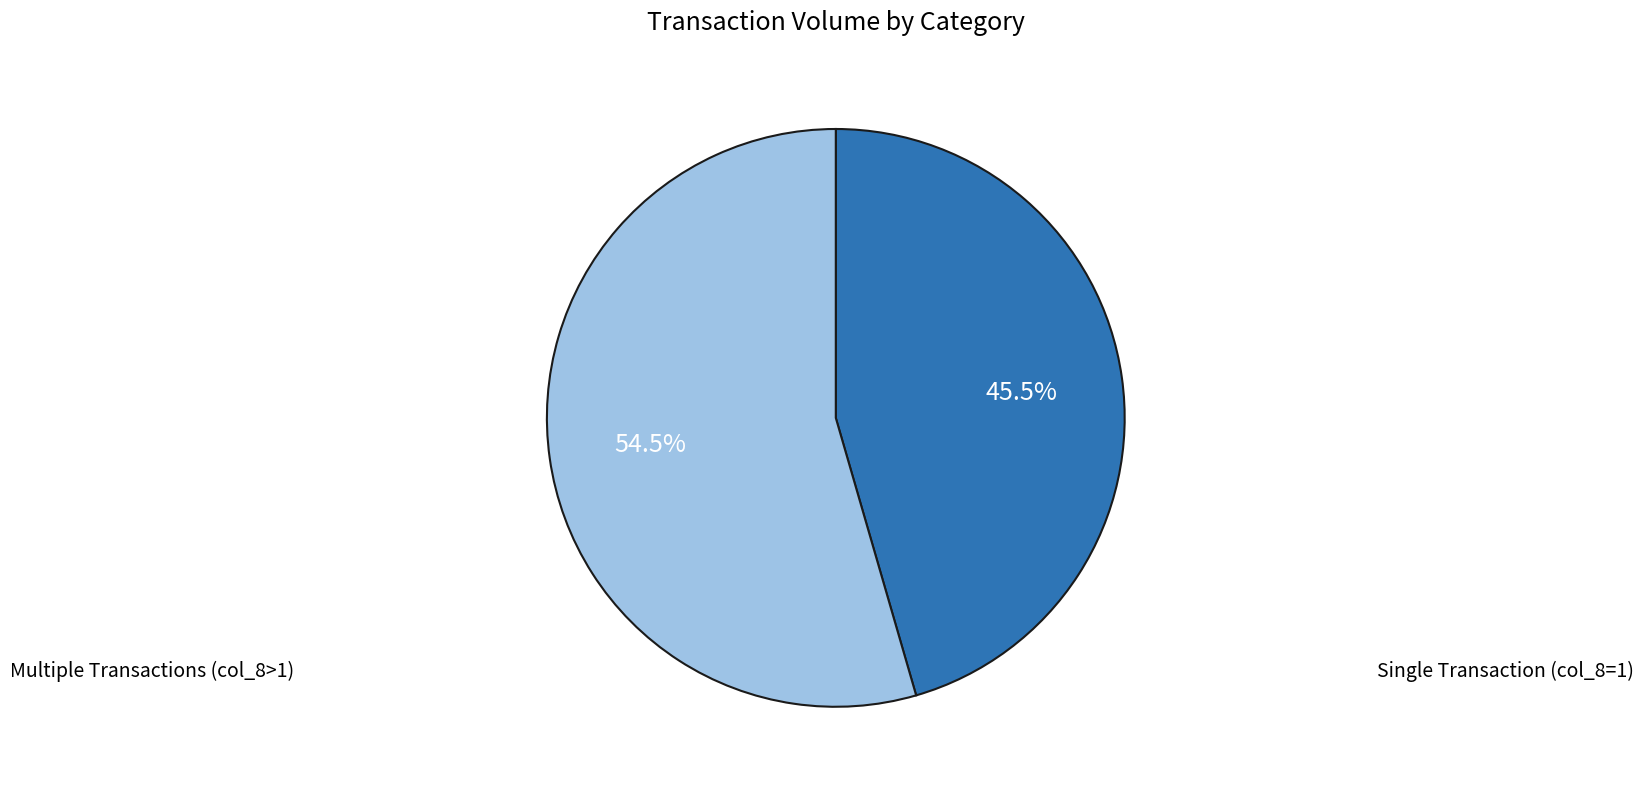

Is there any slice that represents more than half of the pie?

Yes